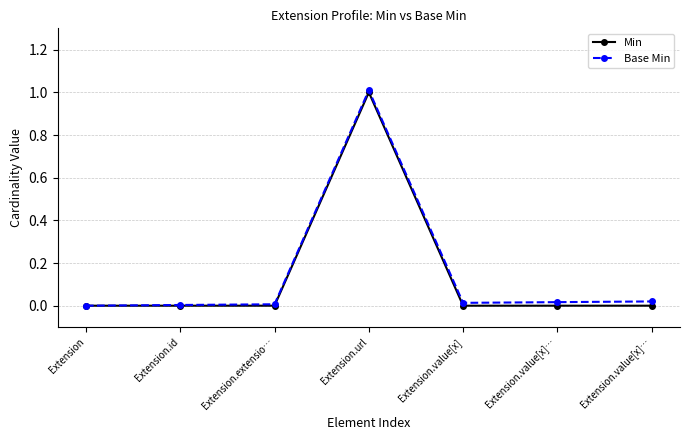

How many values in Base Min are above zero?

6